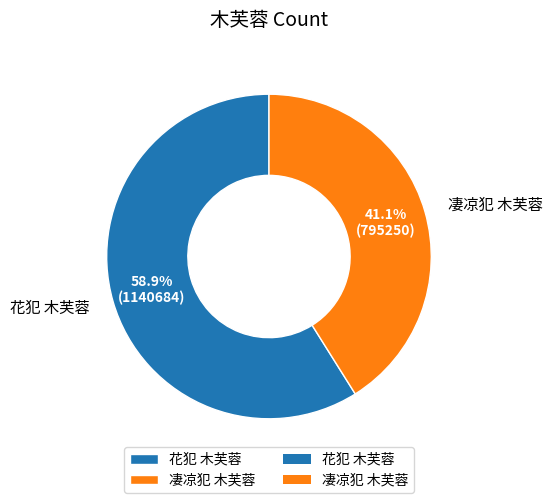

What portion of the pie excludes 花犯 木芙蓉?

41.1%